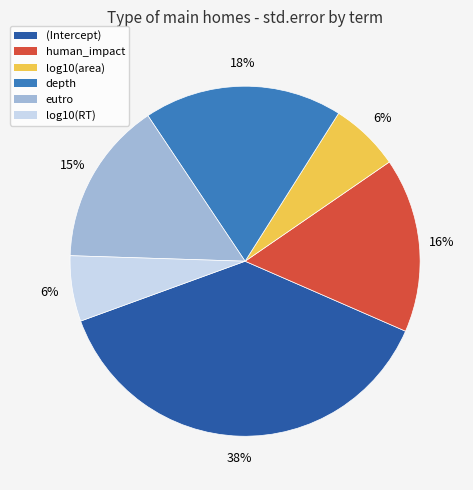

To the nearest percent, what percentage of the pie is log10(area)?

6%